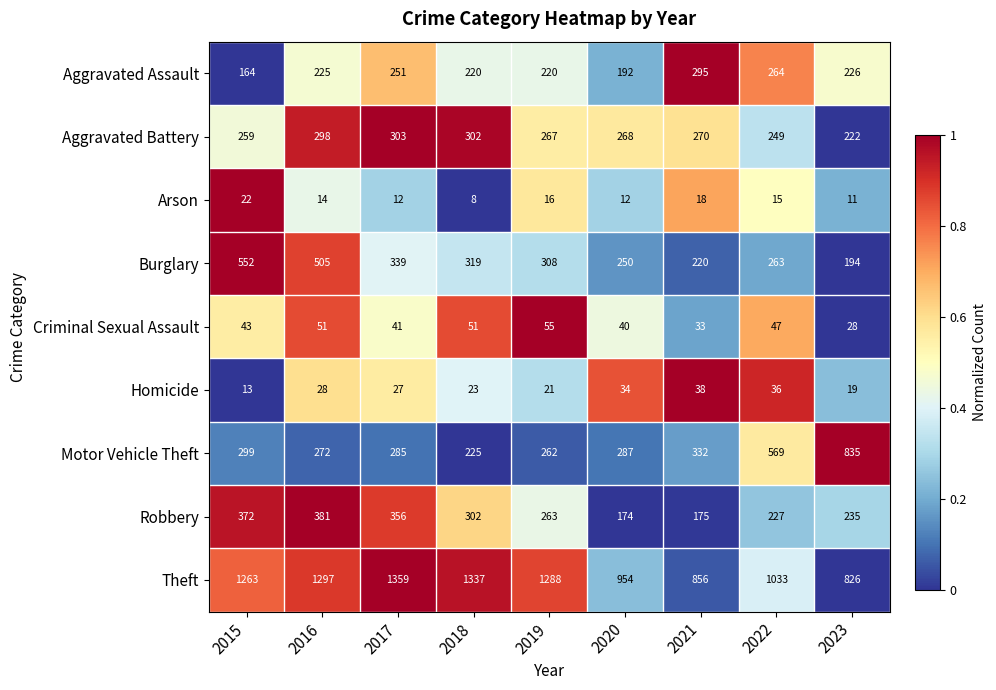

List the series in order of their peak value, lowest first.

Arson, Homicide, Criminal Sexual Assault, Aggravated Assault, Aggravated Battery, Robbery, Burglary, Motor Vehicle Theft, Theft